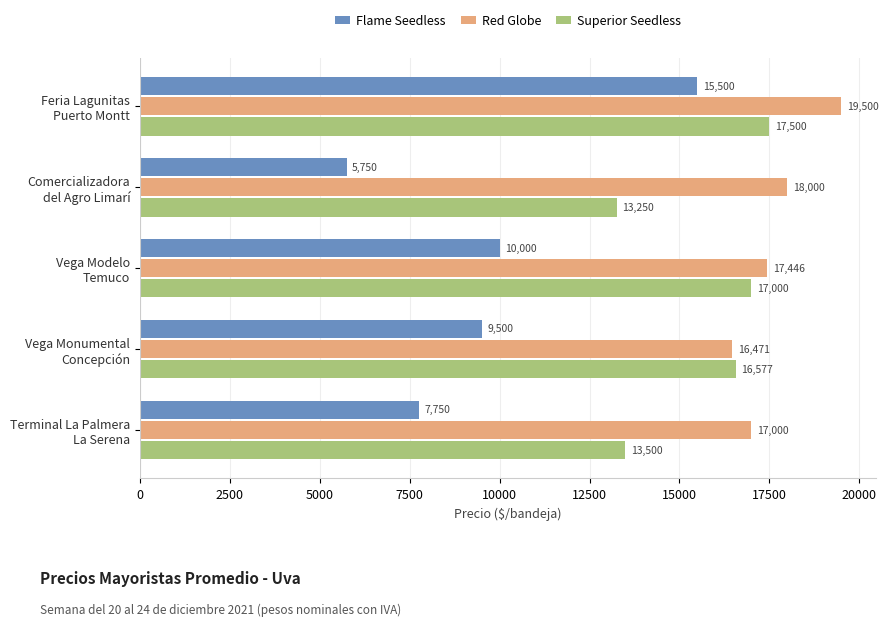

What is the maximum value shown in the chart?

19500